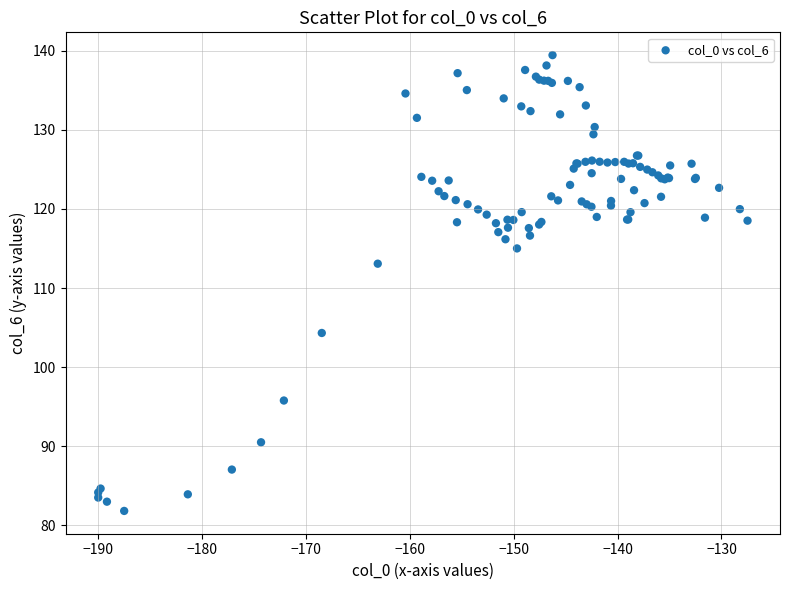

What Y value in the scatter plot is closest to 110?

113.1